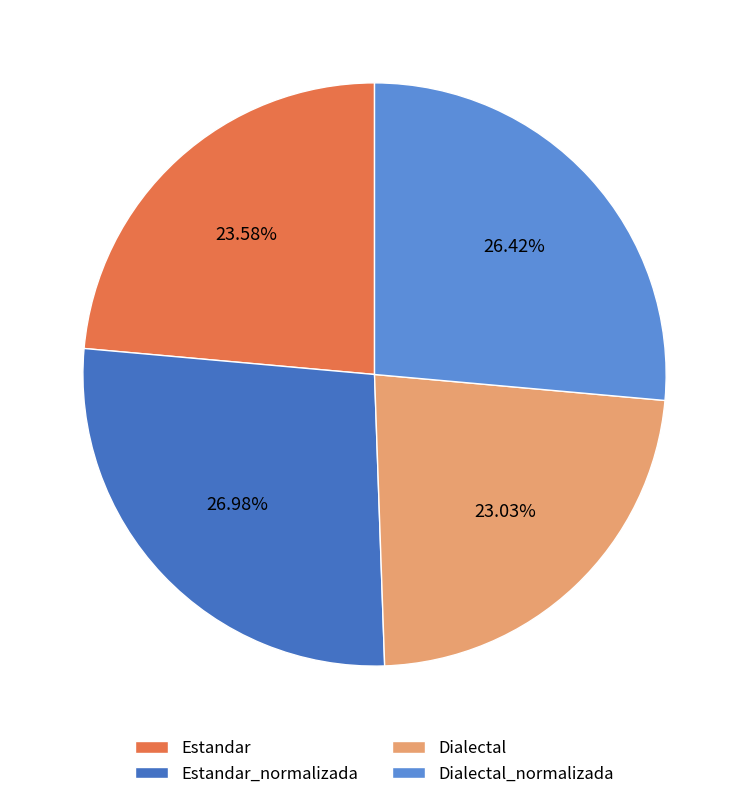

The Dialectal_normalizada slice represents 26% of the pie. True or false?

True